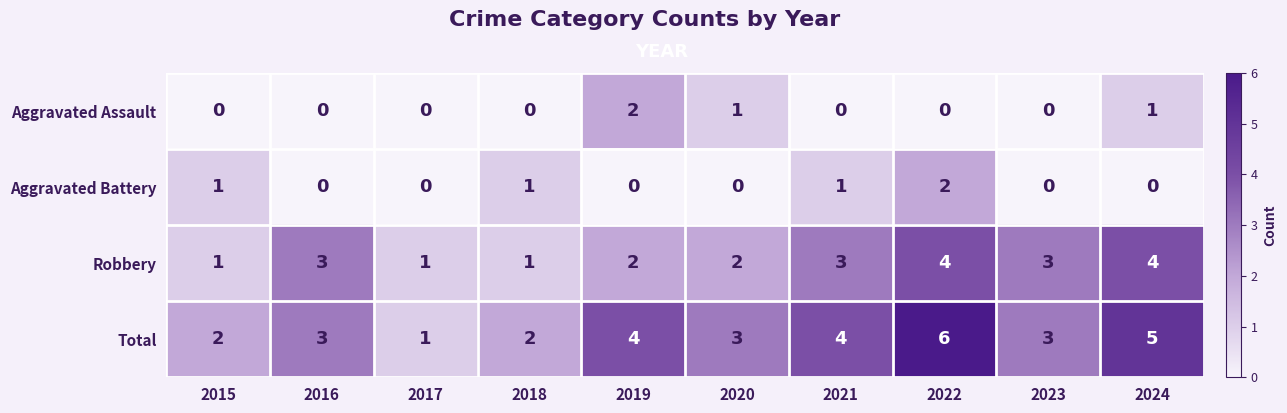

What is the sum of all Total values?

33